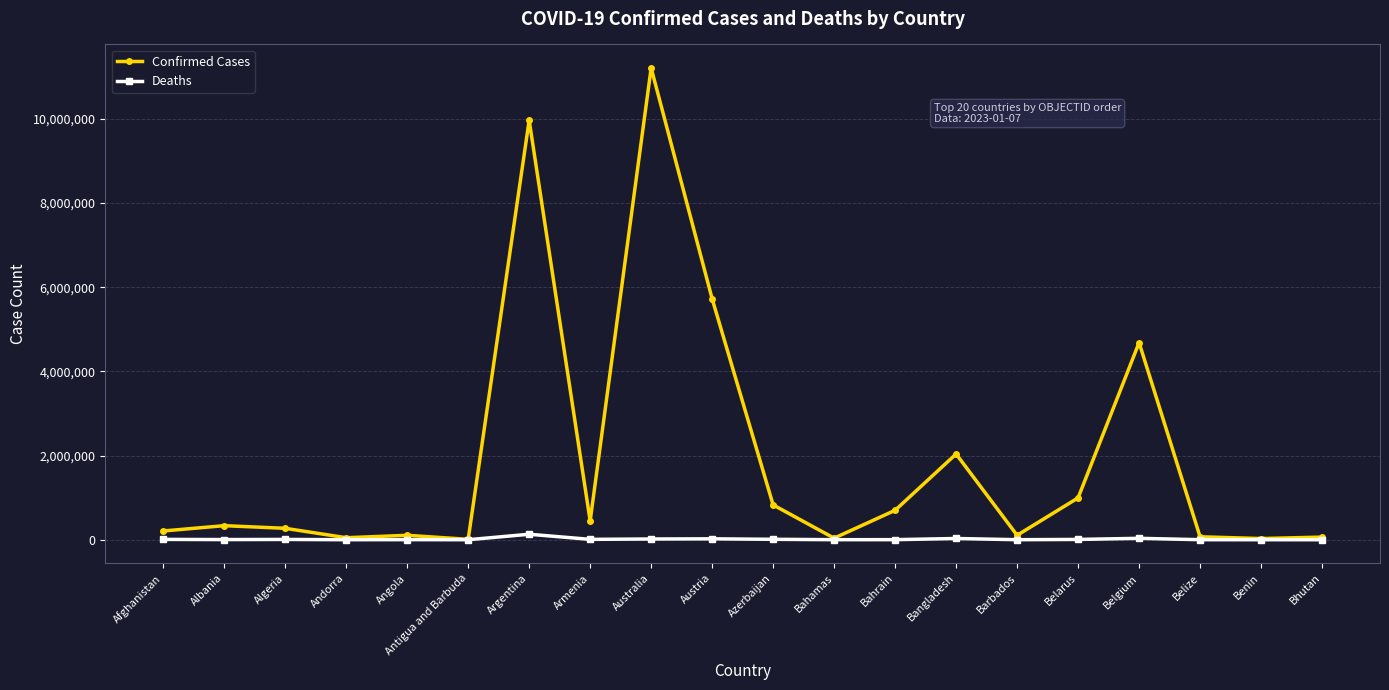

Rank the series by their average value, from highest to lowest.

Confirmed Cases, Deaths